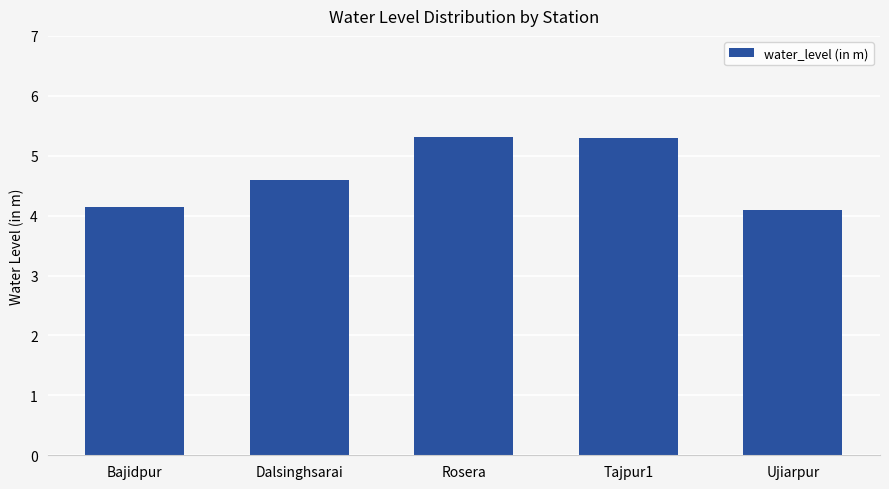

What is the average value?

4.7